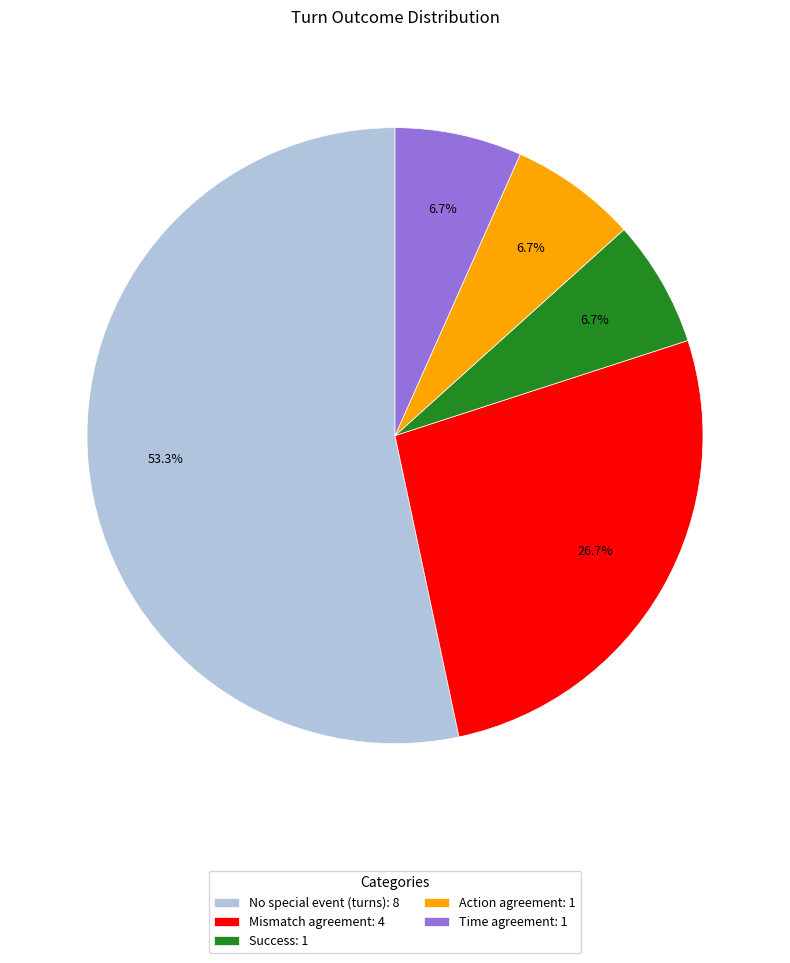

Is the sum of Time agreement: 1 and No special event (turns): 8 greater than half?

Yes